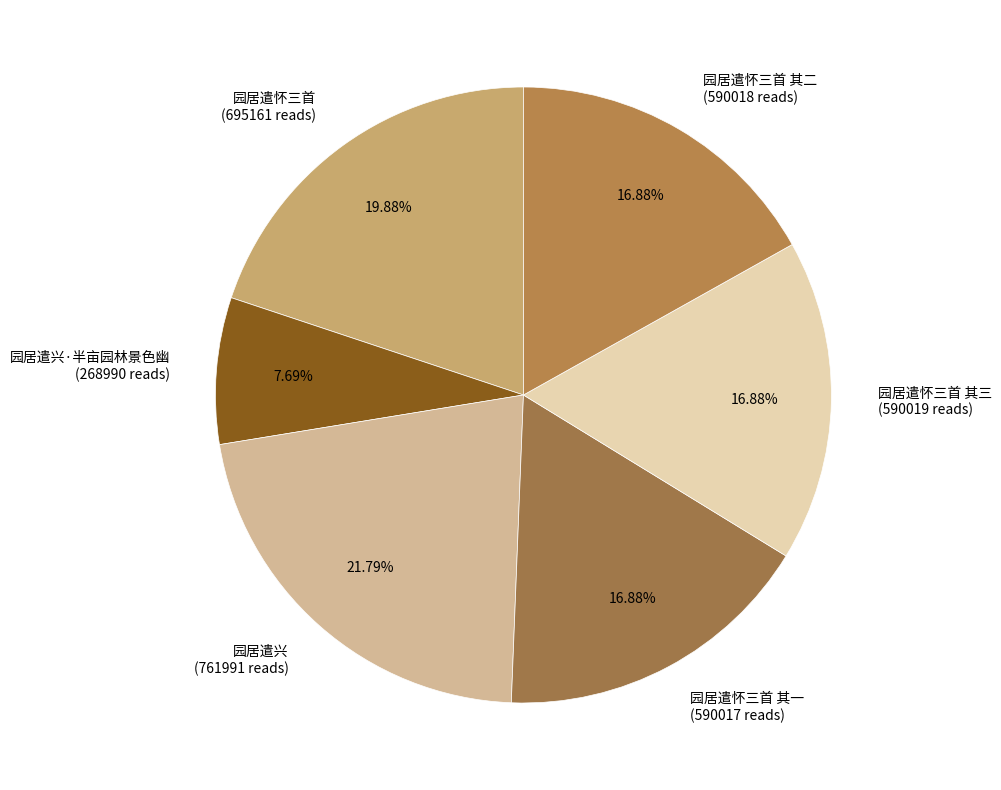

Is there any slice that represents more than half of the pie?

No